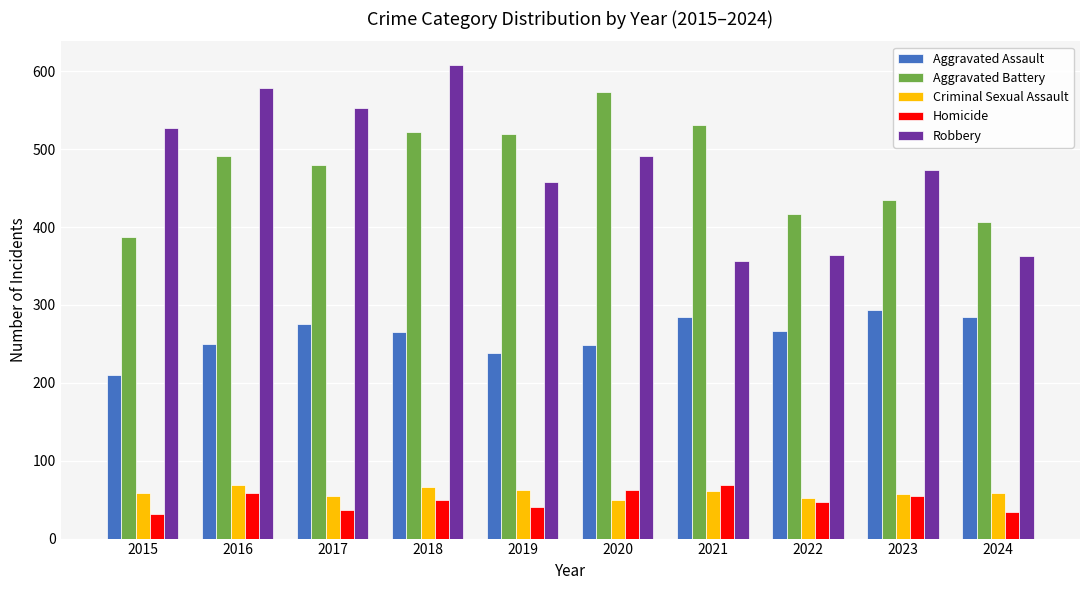

The value of Aggravated Battery at 2017 is 842. True or false?

False